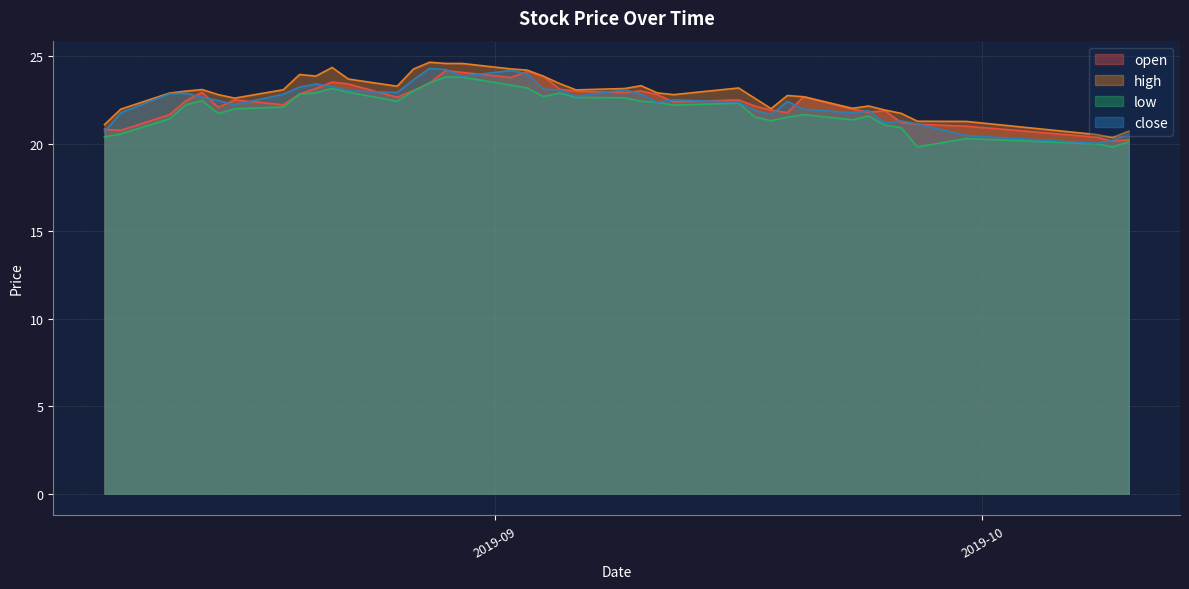

Read the open value at 2019-08-15.

22.1